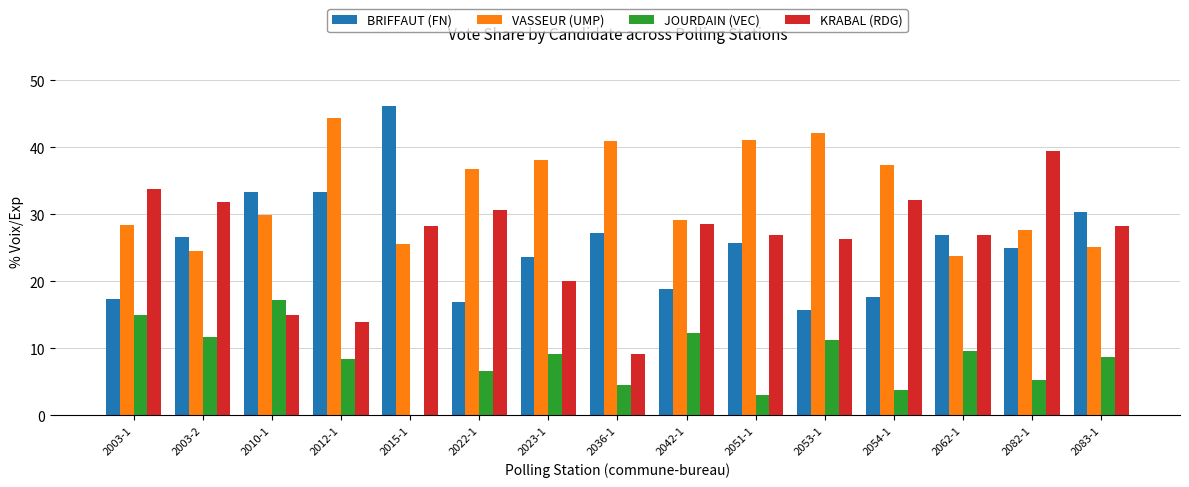

Which label corresponds to the largest value in the chart?

2015-1